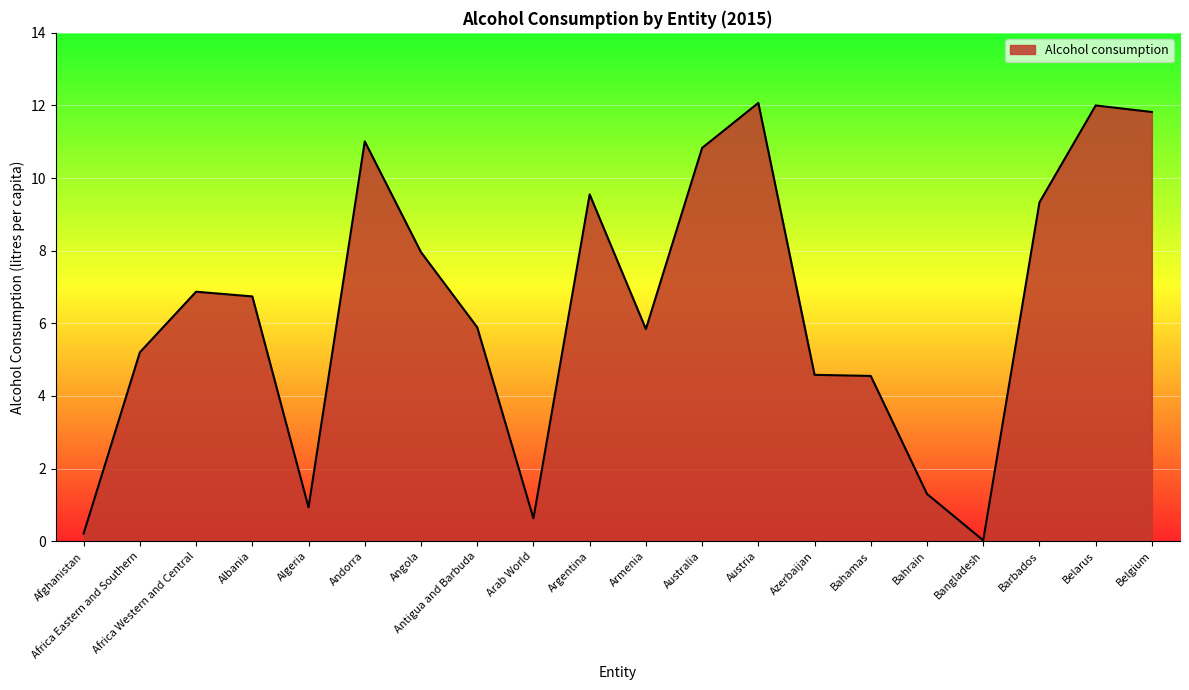

What is the change in value from Angola to Austria?

+4.1